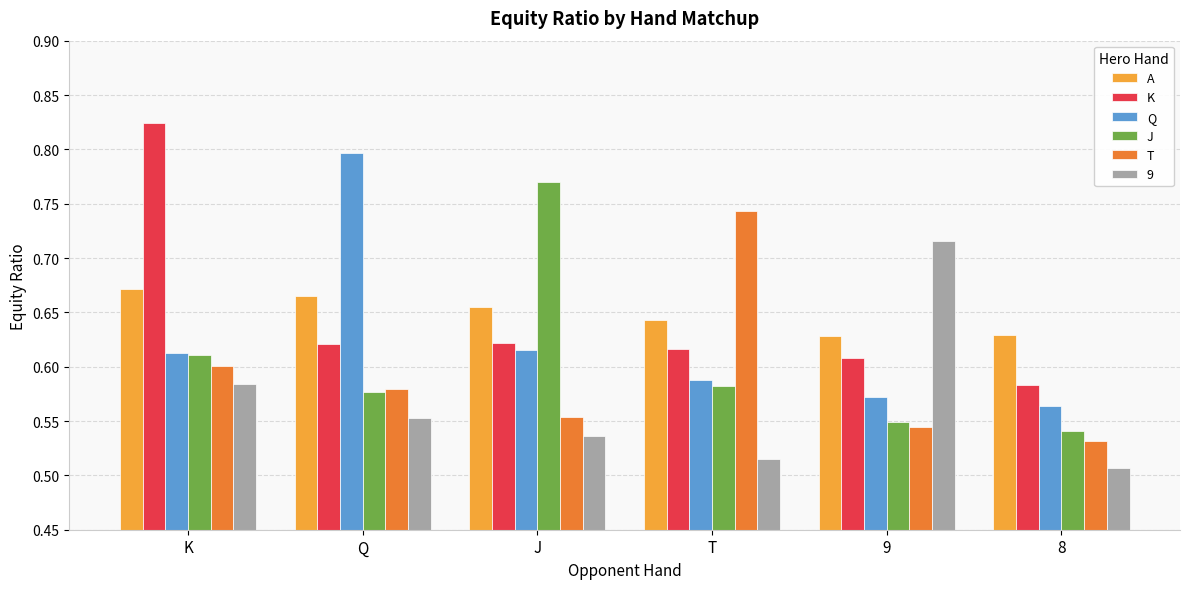

What is the label of the 3rd bar from the right?

T